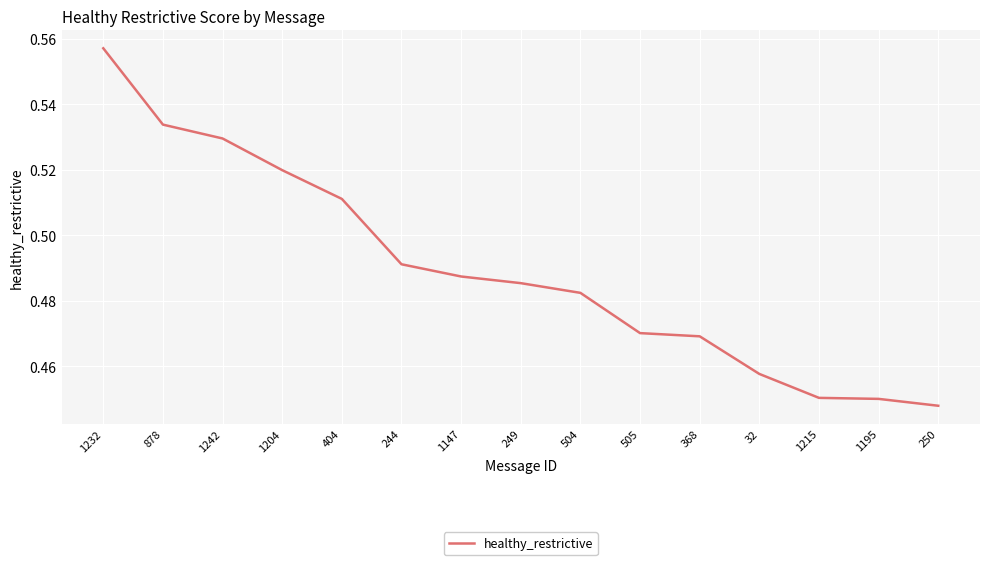

The value at 1204 is 0.3. True or false?

False